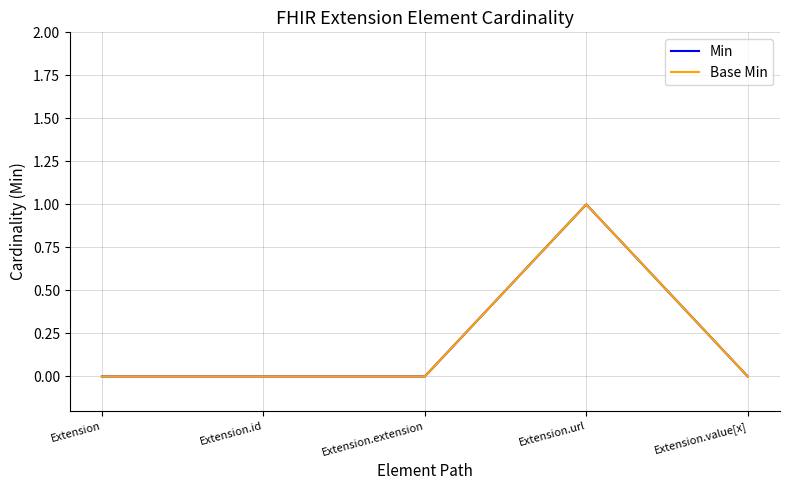

Which label corresponds to the smallest value in the chart?

Extension